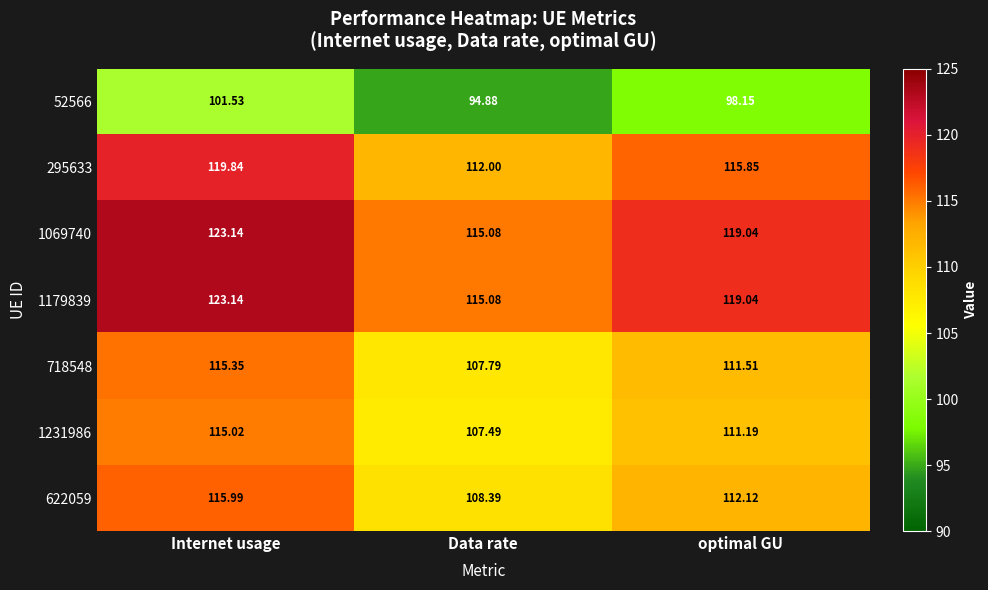

Where does the 52566 series first go above 98?

Internet usage